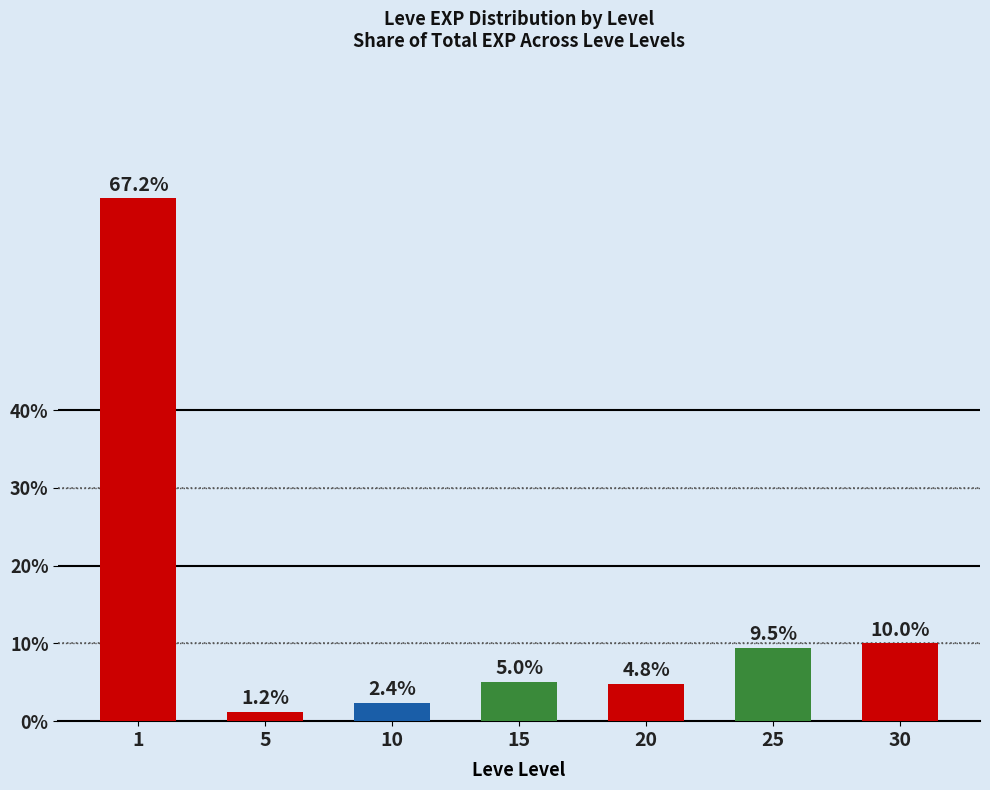

Between 25 and 30, which is larger?

30